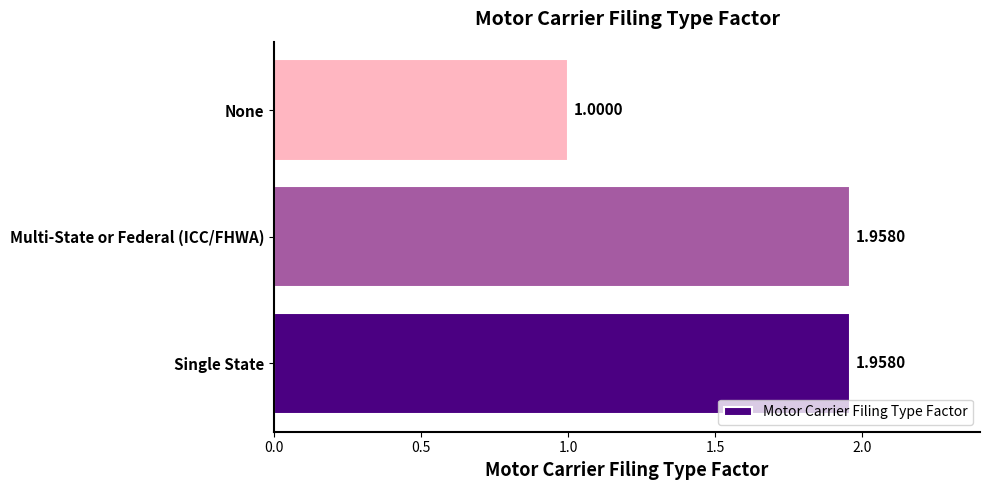

Which label corresponds to the smallest value in the chart?

None